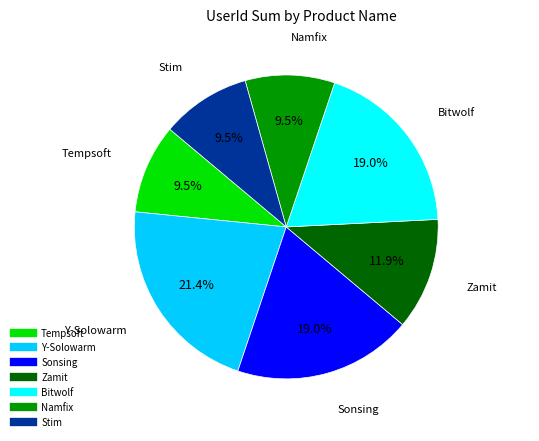

Does any single category account for the majority?

No